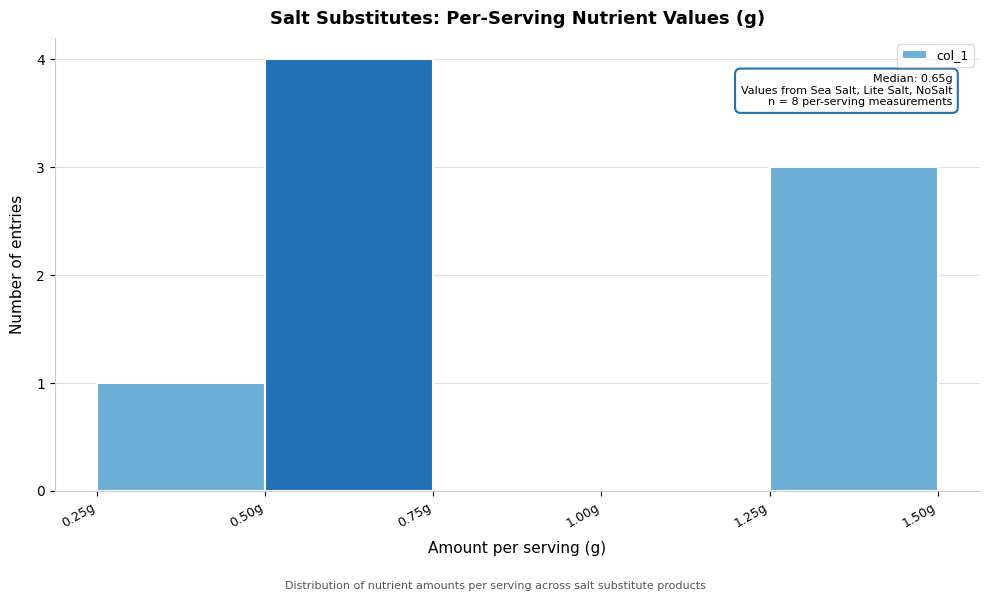

Over which range of the x-axis is the bar tallest?

0.50 to 0.75